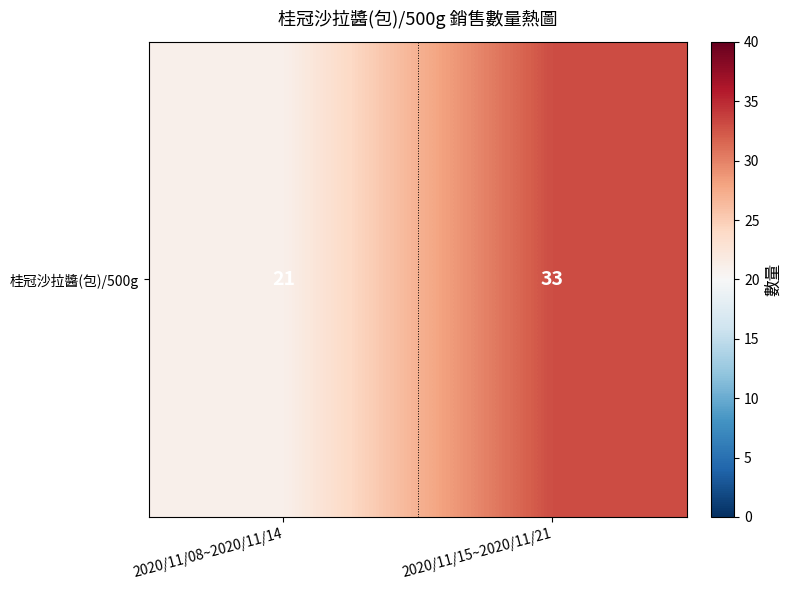

Rank the categories by value from lowest to highest.

2020/11/08~2020/11/14, 2020/11/15~2020/11/21